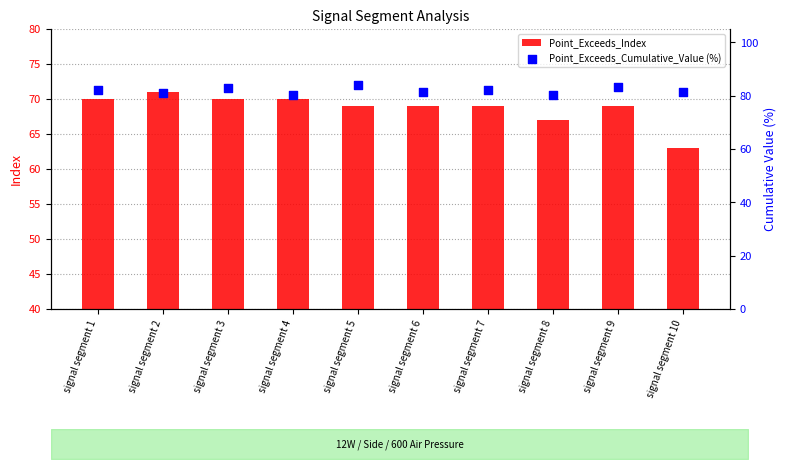

Which series contains the lowest Y value?

Point_Exceeds_Index